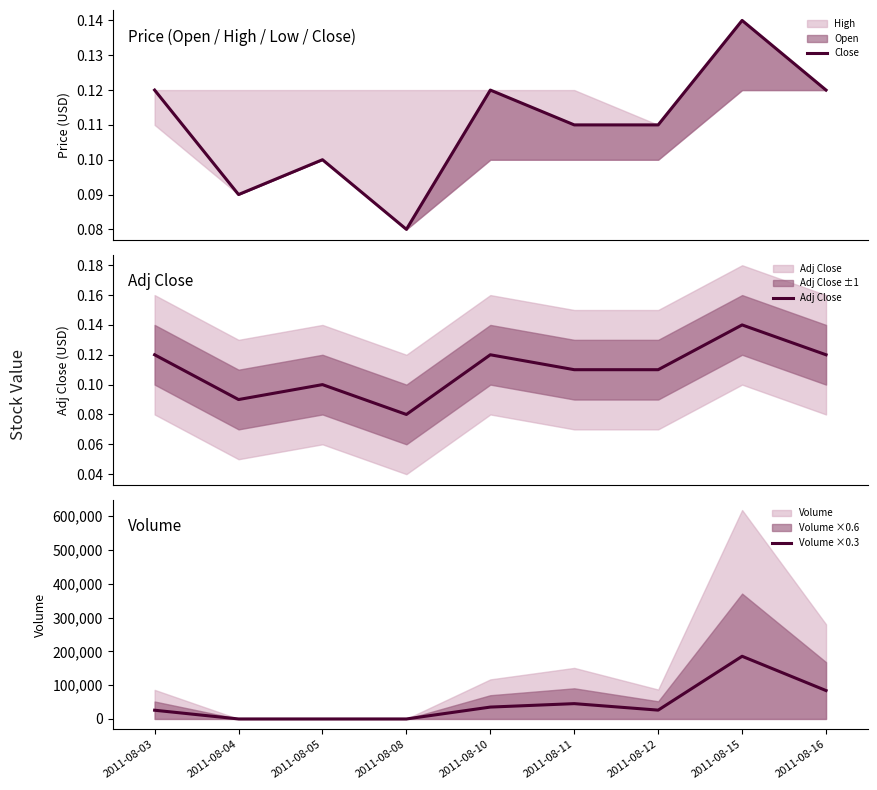

What is the sum of all Volume ×0.3 values?

401700